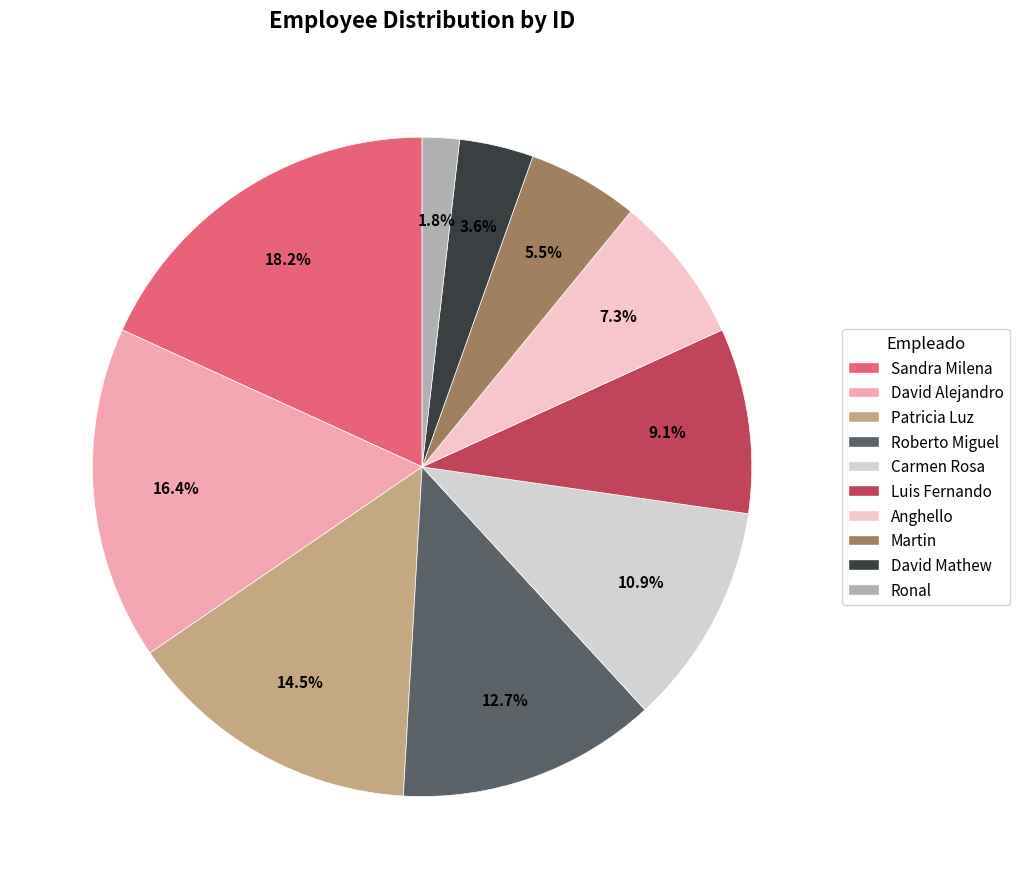

True or false: Sandra Milena accounts for 18% of the total.

True